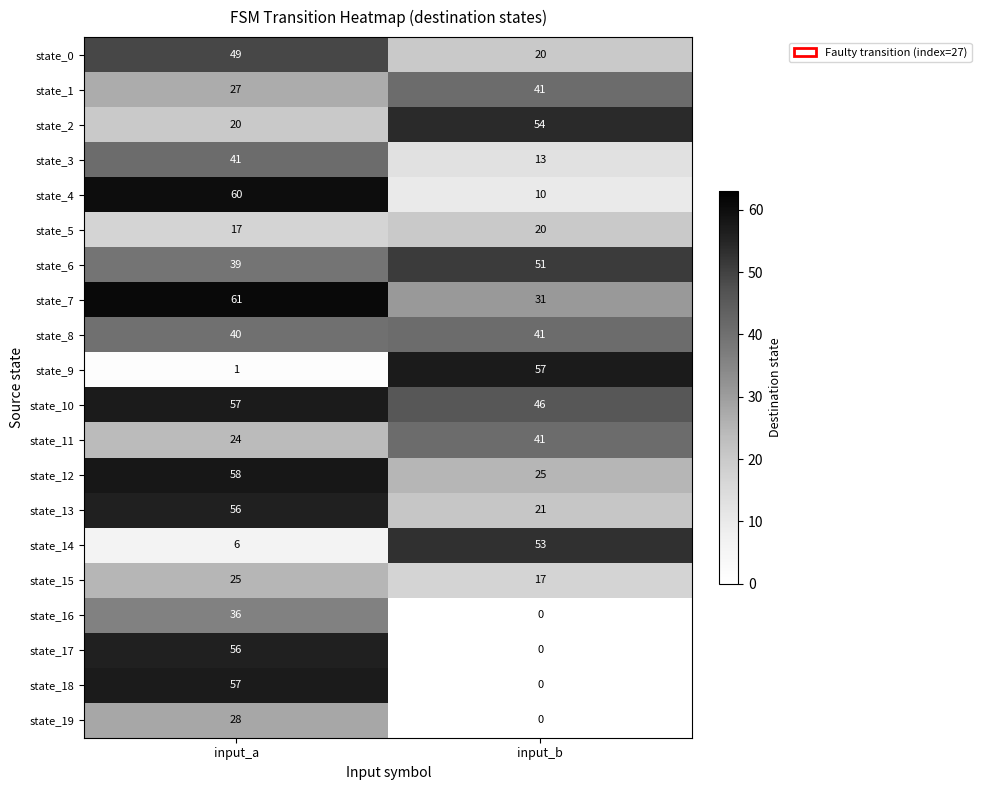

The value of state_0 at input_b is 20. True or false?

True